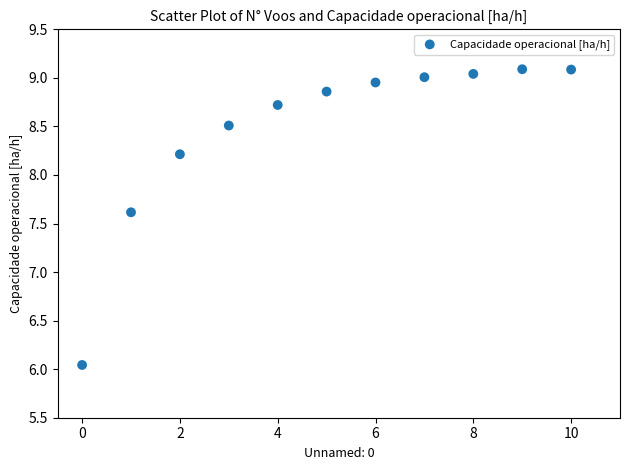

What is the average Y value?

8.5